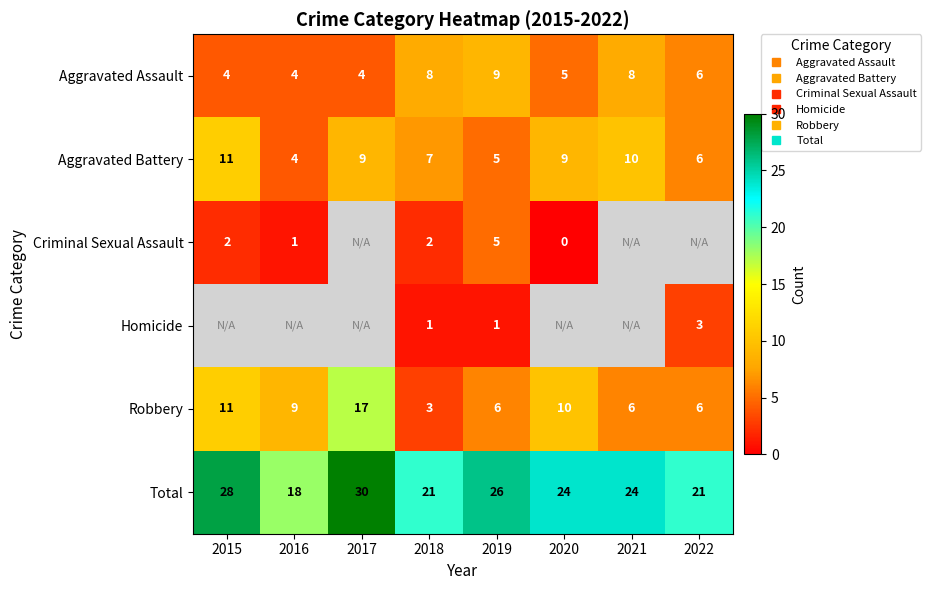

Which category has the highest value in the Aggravated Battery series?

2015